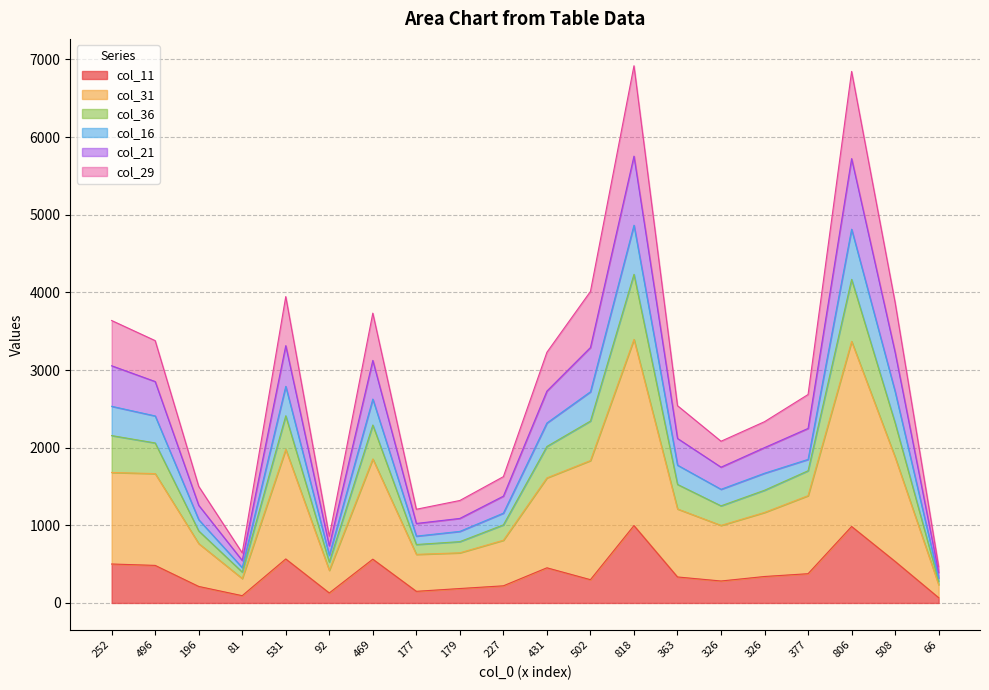

How many distinct data groups are displayed?

6